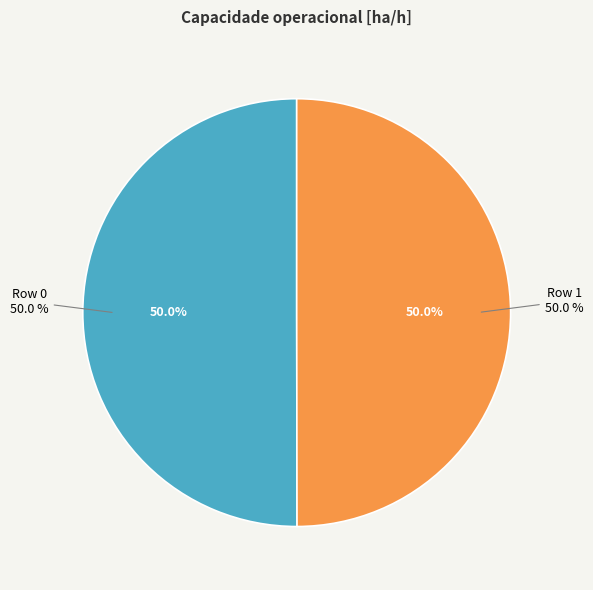

Rank the categories by value from highest to lowest.

Row 0, Row 1